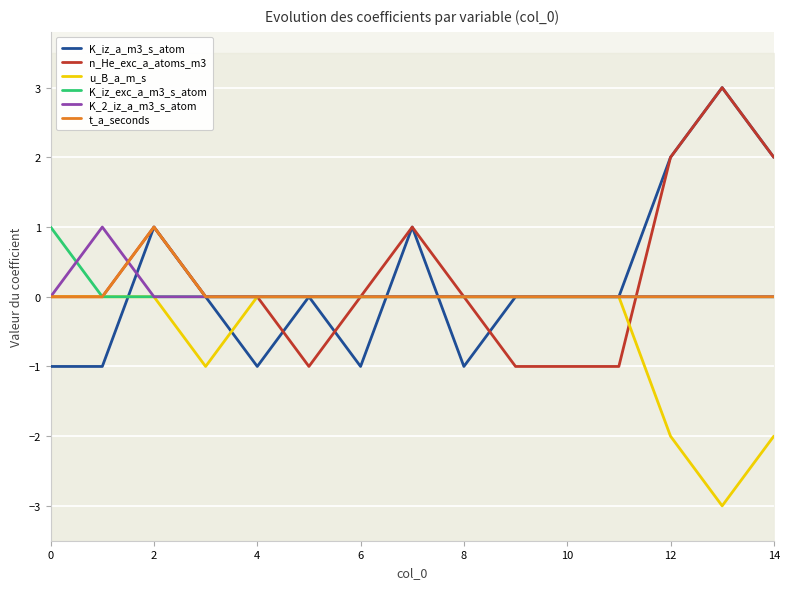

The u_B_a_m_s series shows 0 at 2. True or false?

True